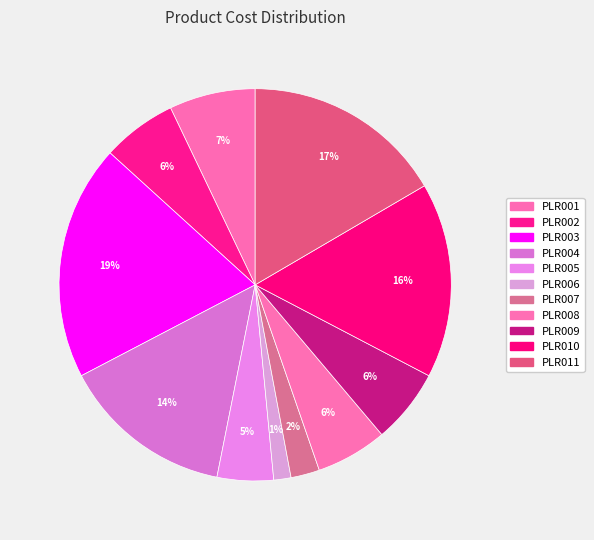

Which category has the biggest portion of the pie?

PLR003